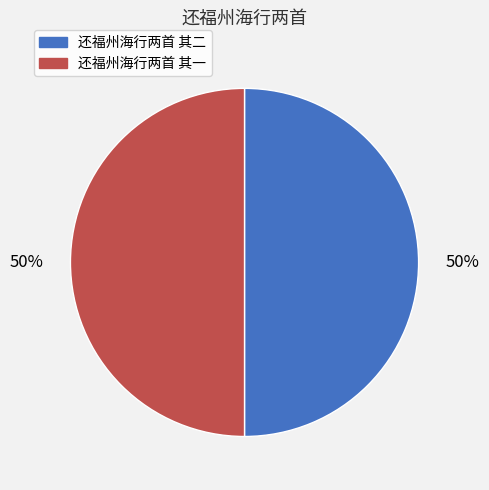

Is it true that 还福州海行两首 其二 is 59% of the pie?

False